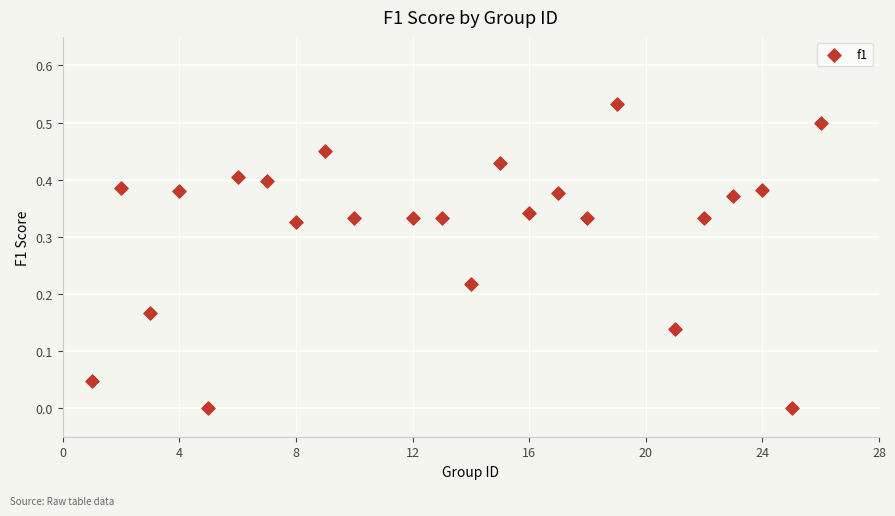

What is the range of X values (max minus min)?

25.0